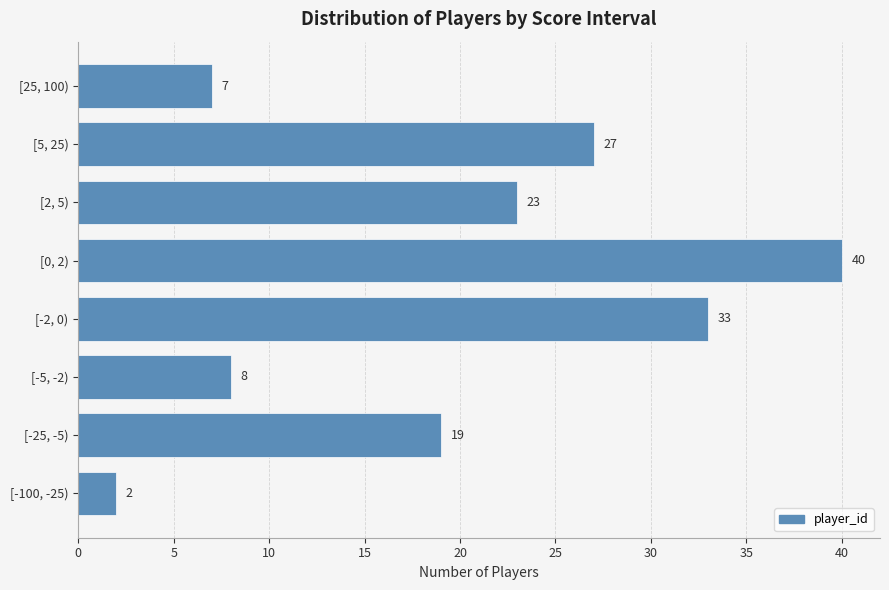

What is the difference between the maximum and minimum values?

38